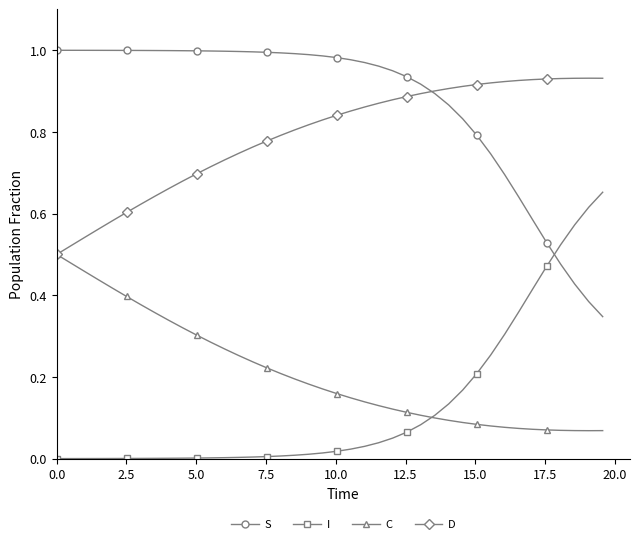

Which series has the largest total across all categories?

S